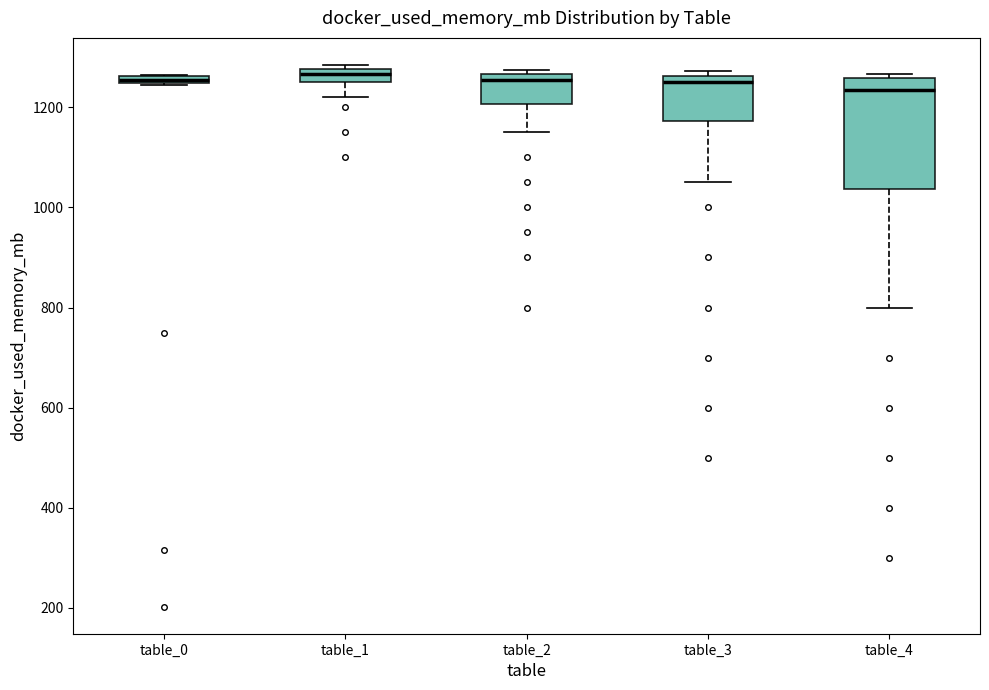

Which box is the tallest, from its lower edge to its upper edge?

table_4